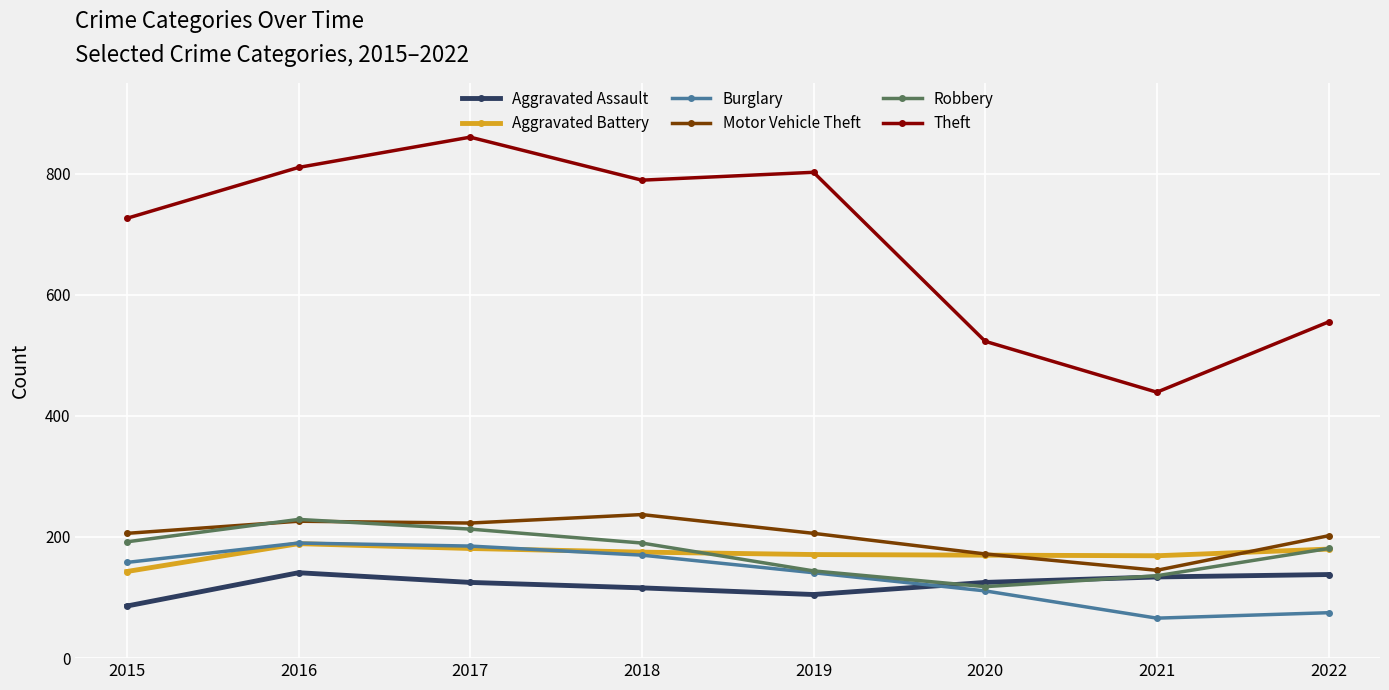

How many lines are shown in the chart?

6